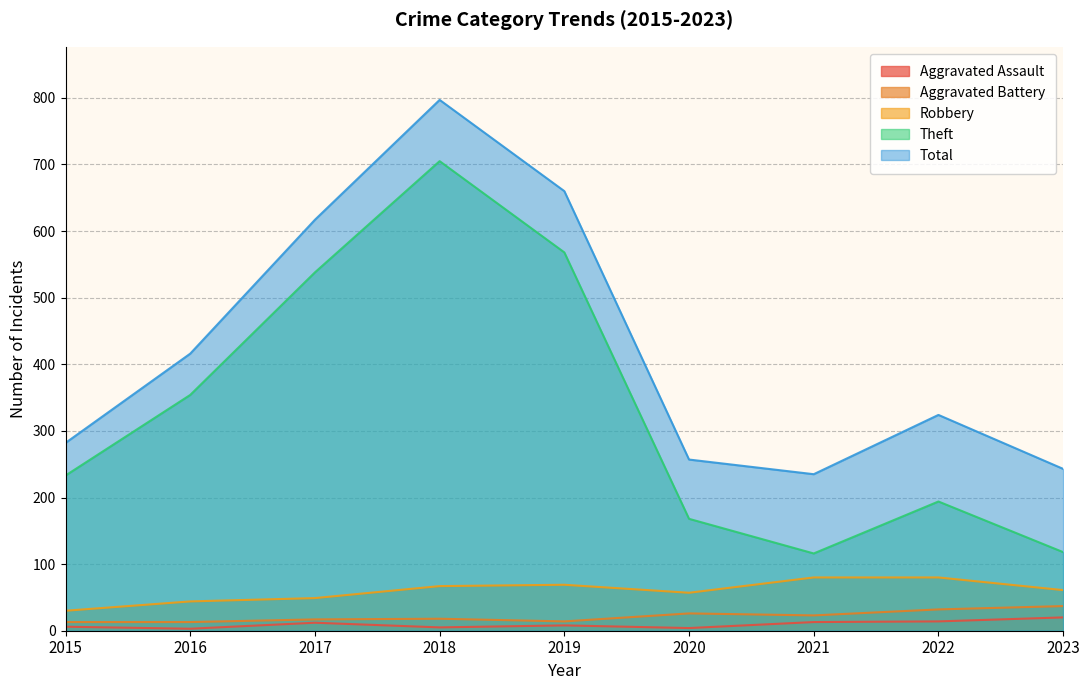

Where is Aggravated Battery nearest to the value 25?

2020